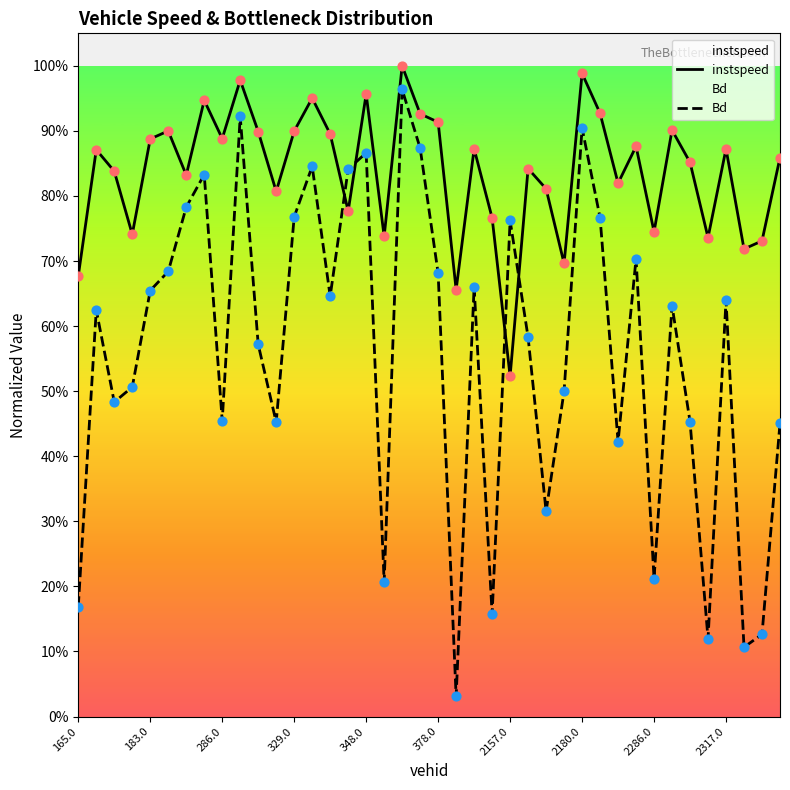

What is the total value across all series at 25?

1.4